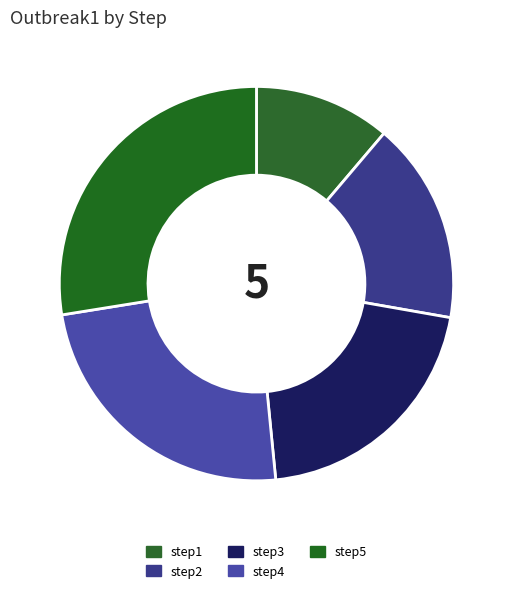

Combined, do step2 and step5 account for over 50%?

No